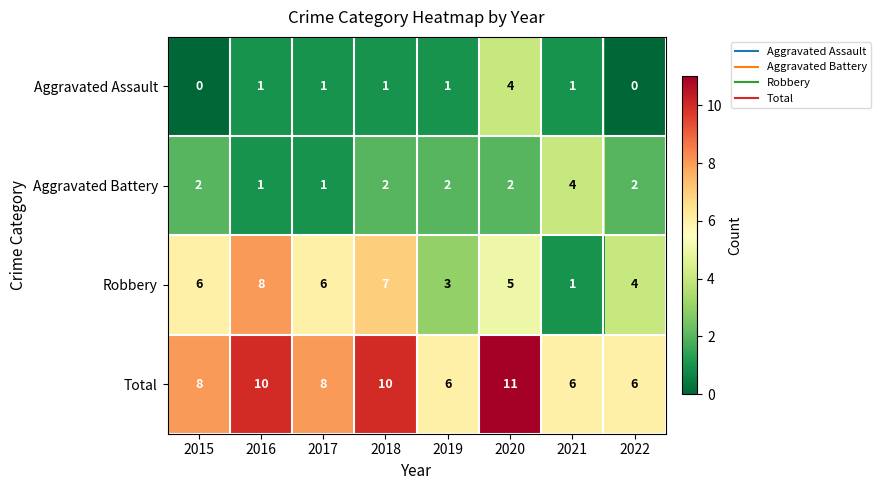

What is the maximum value shown in the chart?

11